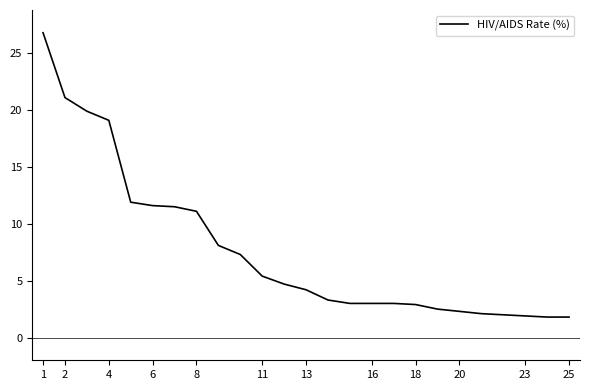

What is the greatest value displayed?

26.8